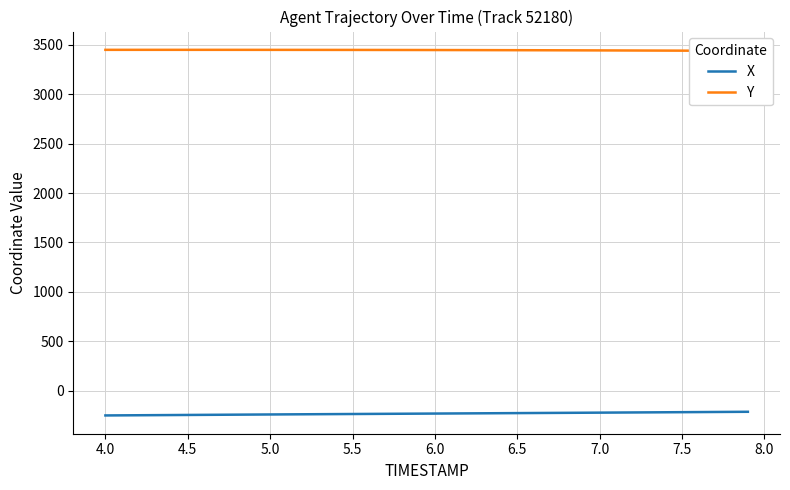

What is the highest value of the X series?

-214.3